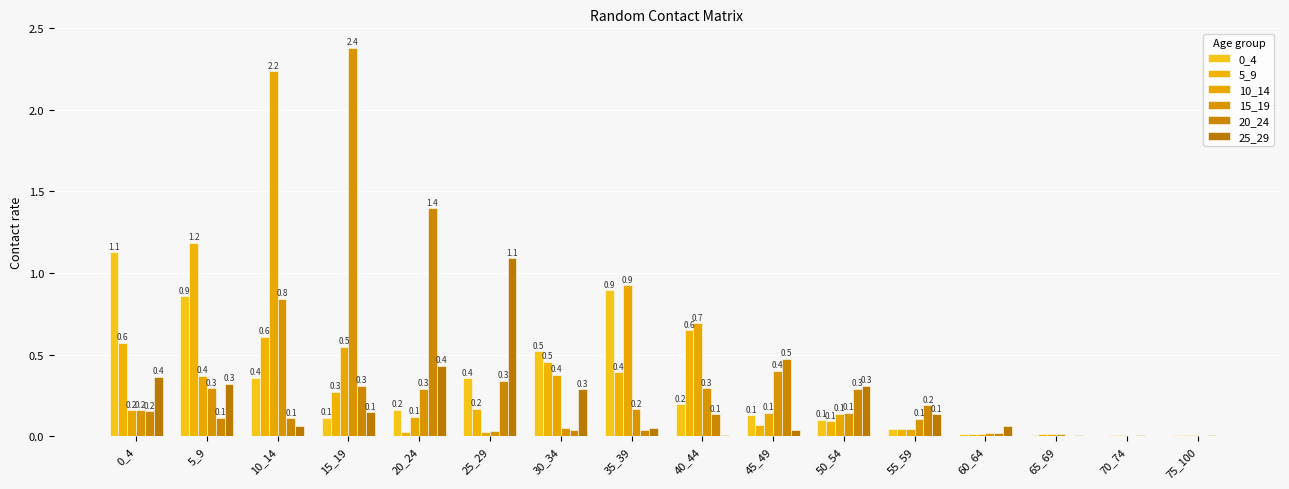

True or false: 25_29 has a value of 0.3 at 5_9.

True